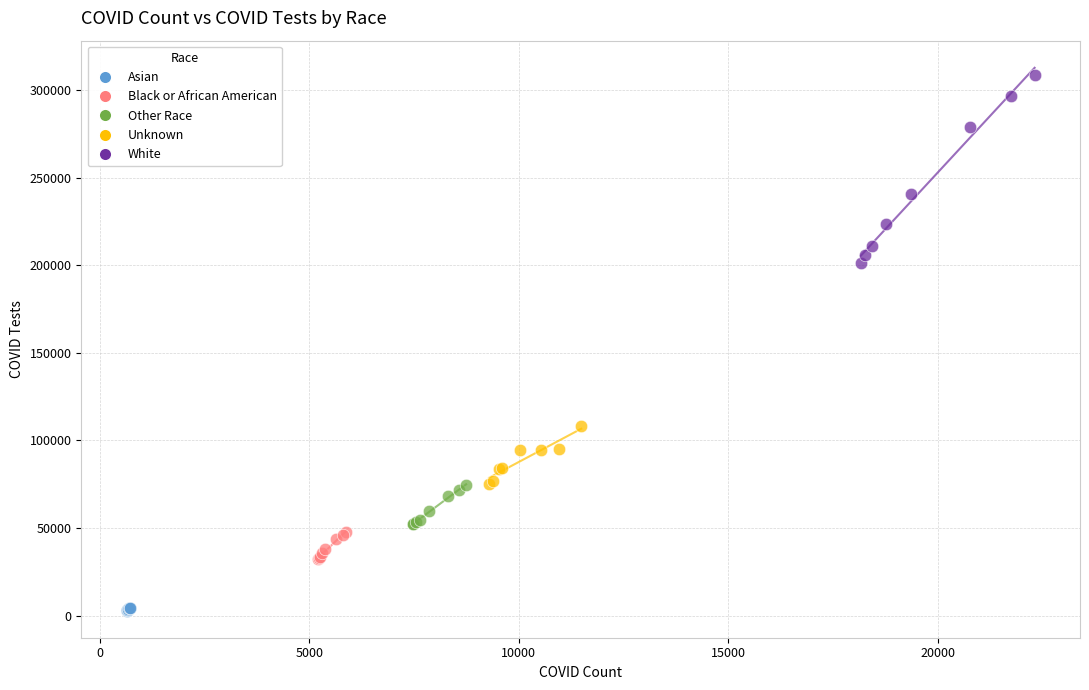

Which series has the largest Y range (max minus min)?

White